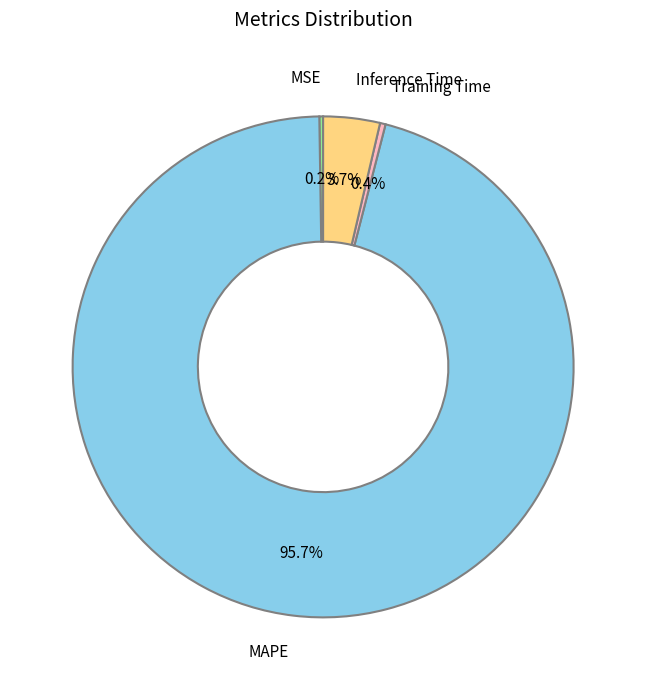

What is the largest slice in the pie chart?

MAPE